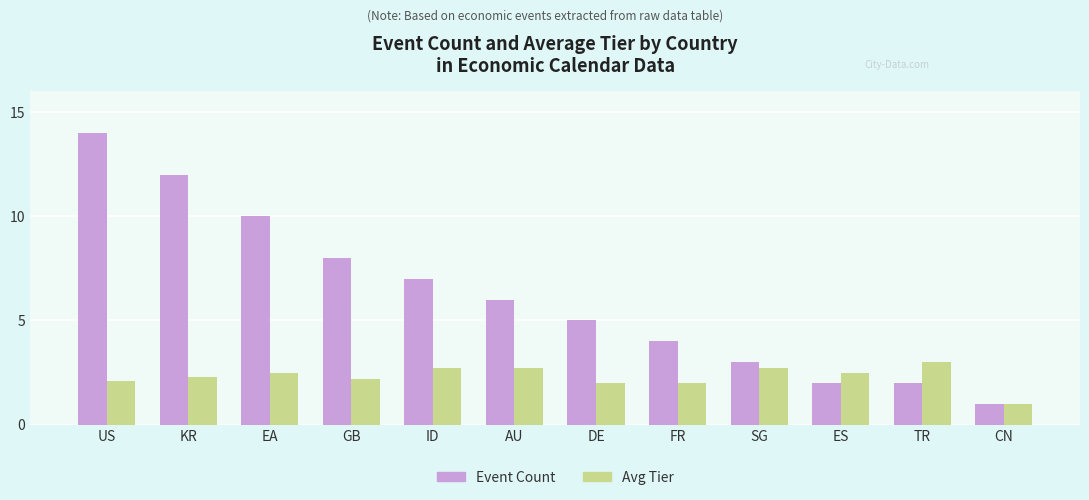

Between SG and ES, which series saw the biggest shift?

Event Count